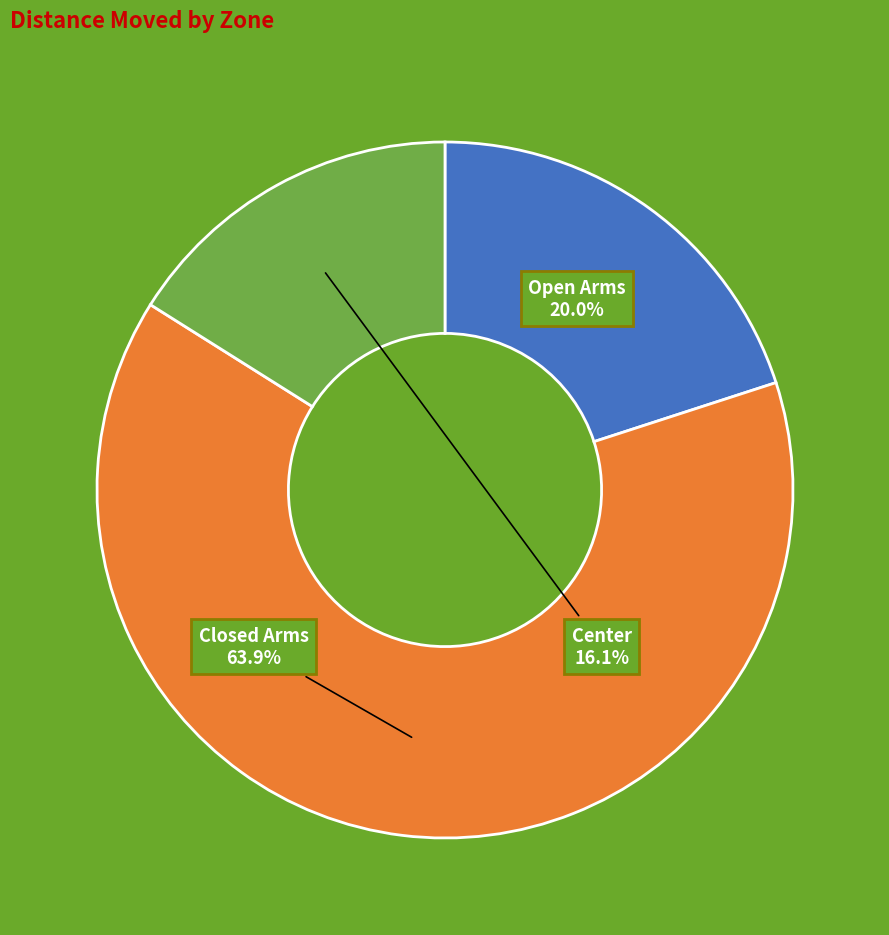

Is there any slice that represents more than half of the pie?

Yes